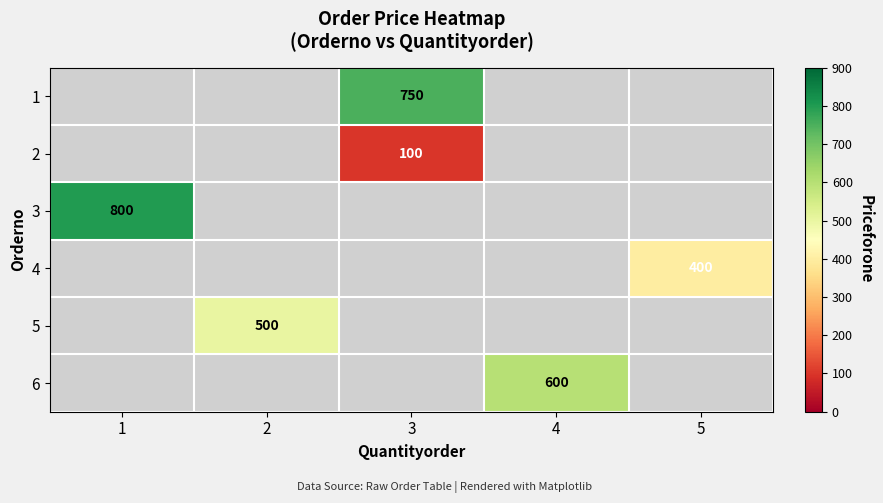

True or false: 3 has a value of 800 at 1.

True